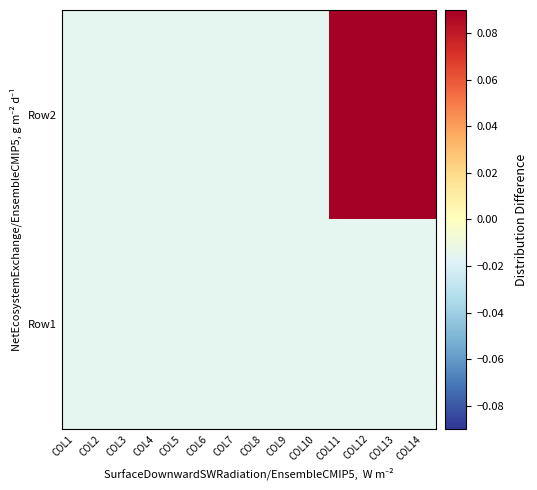

Between COL5 and COL7, which series saw the biggest shift?

Row1